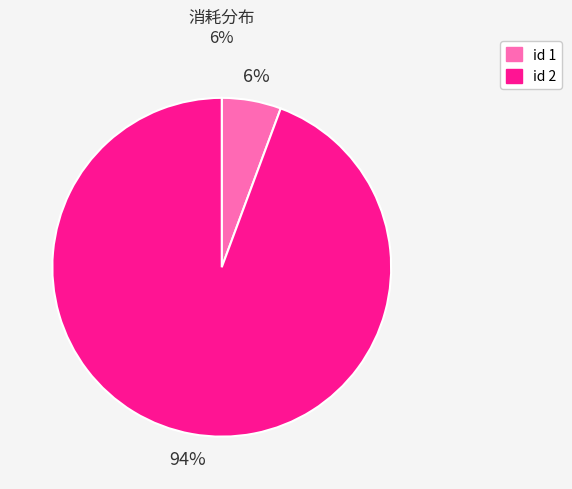

Count the number of slices in the pie.

2